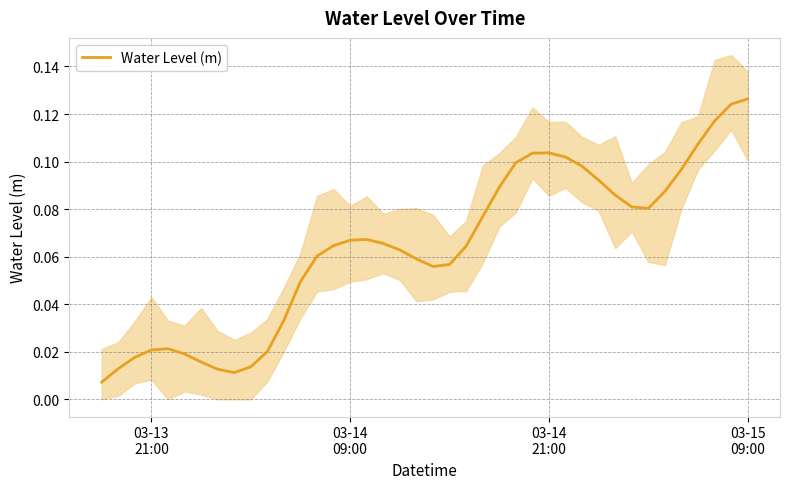

Reading left to right, list all the values displayed in this chart.

0.0	0.0	0.0	0.0	0.0	0.0	0.0	0.0	0.0	0.0	0.0	0.0	0.0	0.1	0.1	0.1	0.1	0.1	0.1	0.1	0.1	0.1	0.1	0.1	0.1	0.1	0.1	0.1	0.1	0.1	0.1	0.1	0.1	0.1	0.1	0.1	0.1	0.1	0.1	0.1